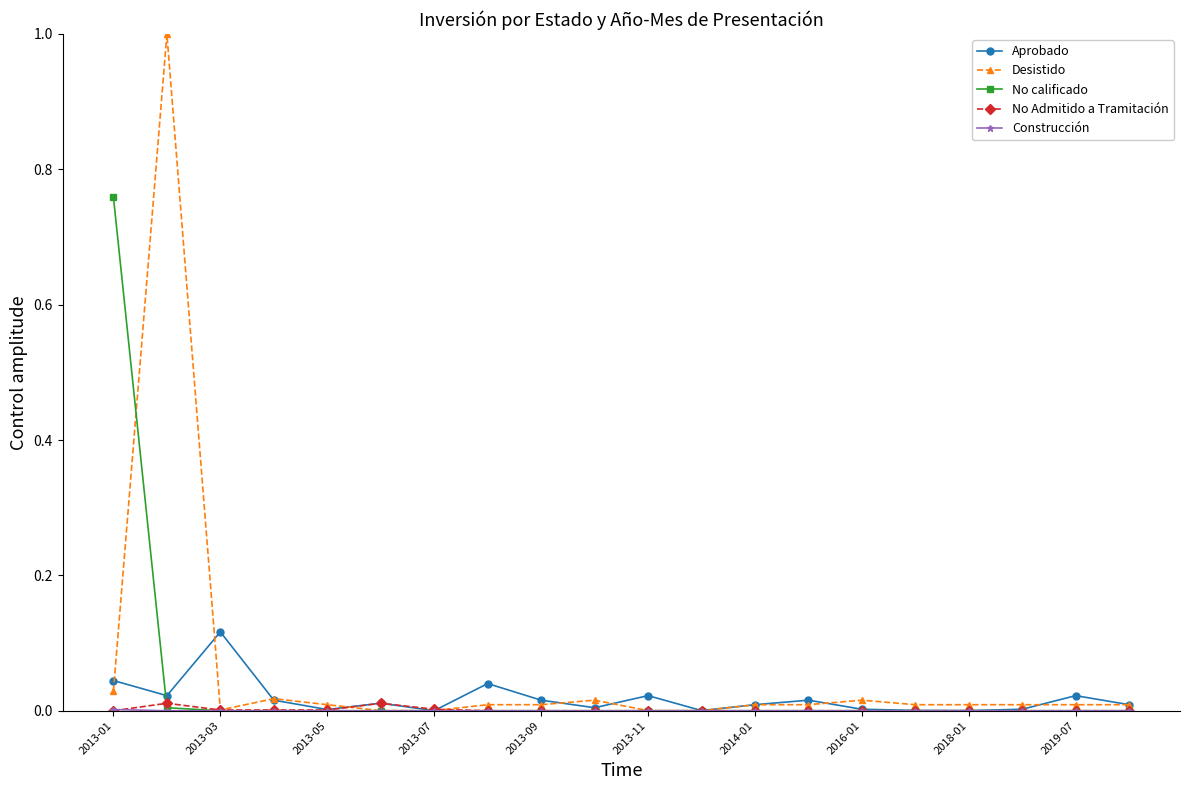

Which series has the largest total across all categories?

Desistido